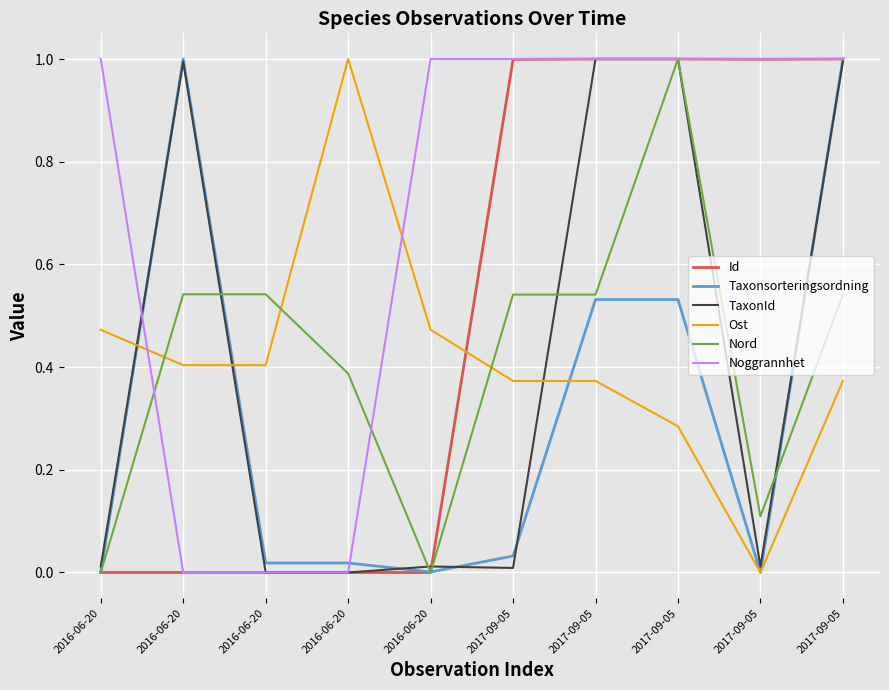

Is this an area chart (filled region under the line)?

No